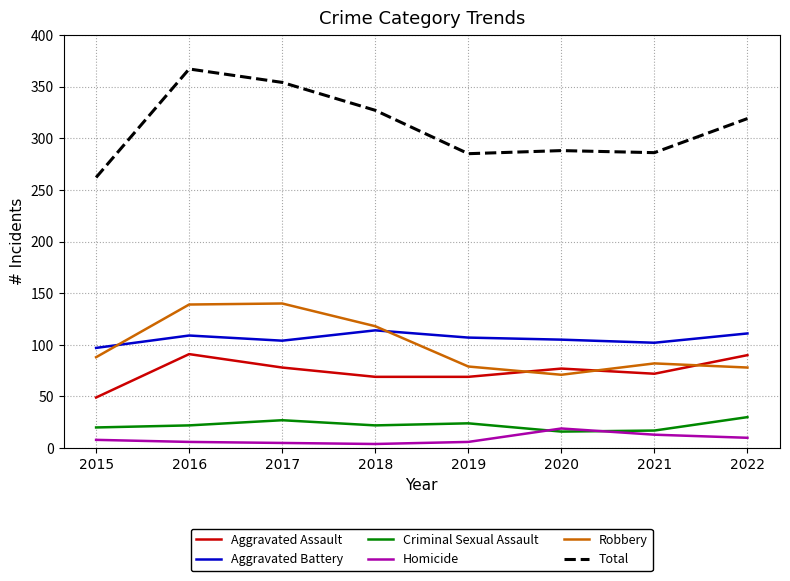

Which series changed the most between 2016 and 2019?

Total